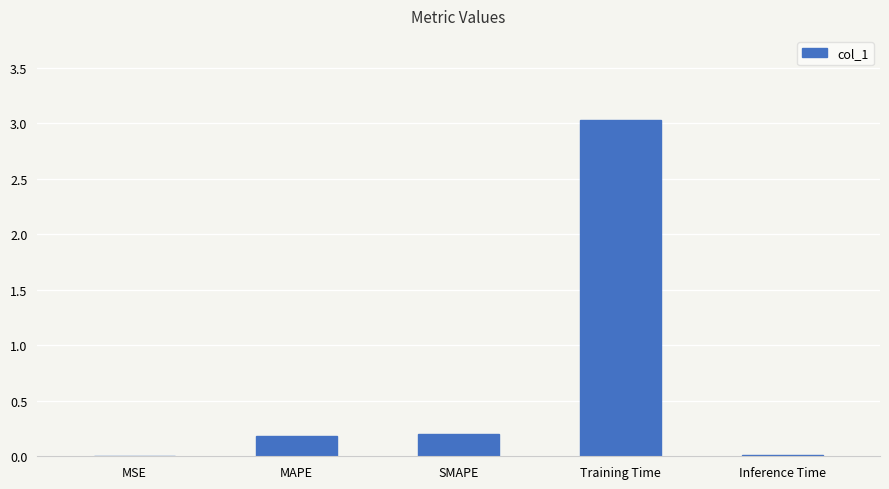

What is the difference between the values at MAPE and Training Time?

2.8